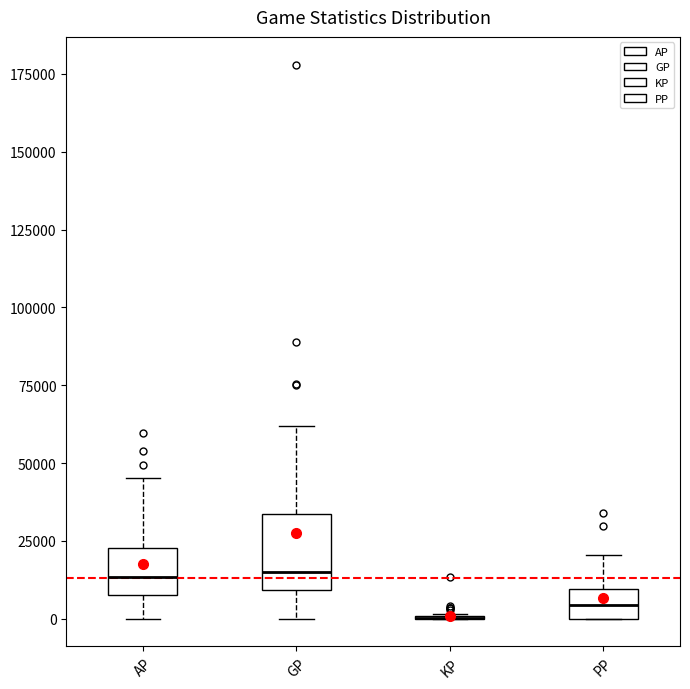

Reading left to right, transcribe this box plot: for each box, give where its median line is, the range the box spans, and where its two whiskers end, as read against the y-axis. The values are not printed on the chart, so give them approximately, as read against the axis.

AP: median 15000, box 10000 to 25000, whiskers 0 to 45000
GP: median 15000, box 10000 to 35000, whiskers 0 to 60000
KP: box collapsed to a line at 0, whiskers 0 to 0
PP: median 5000, box 0 to 10000, whiskers 0 to 20000